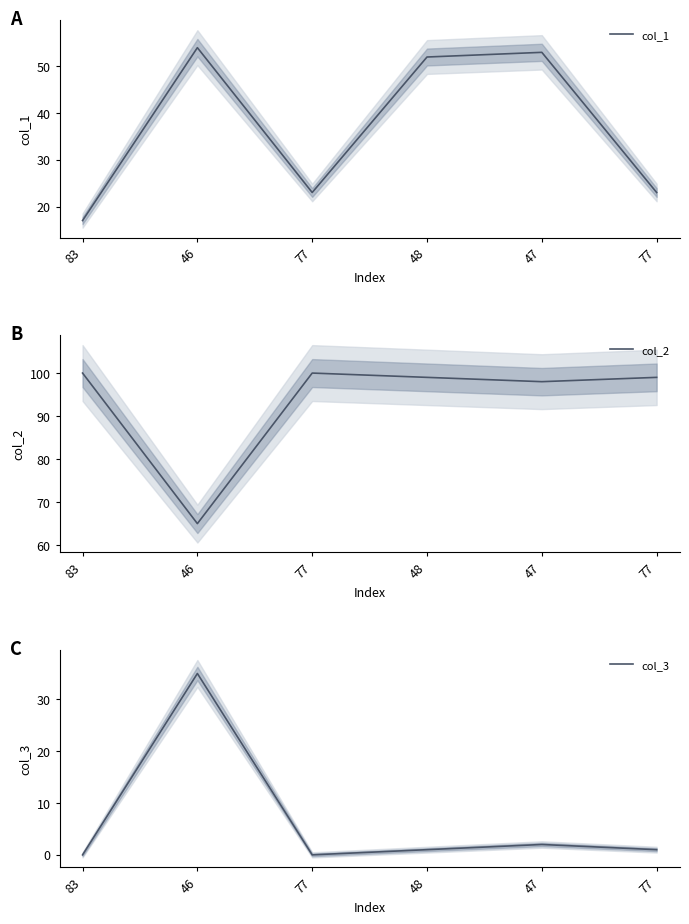

At how many categories does at least one series exceed 89?

5